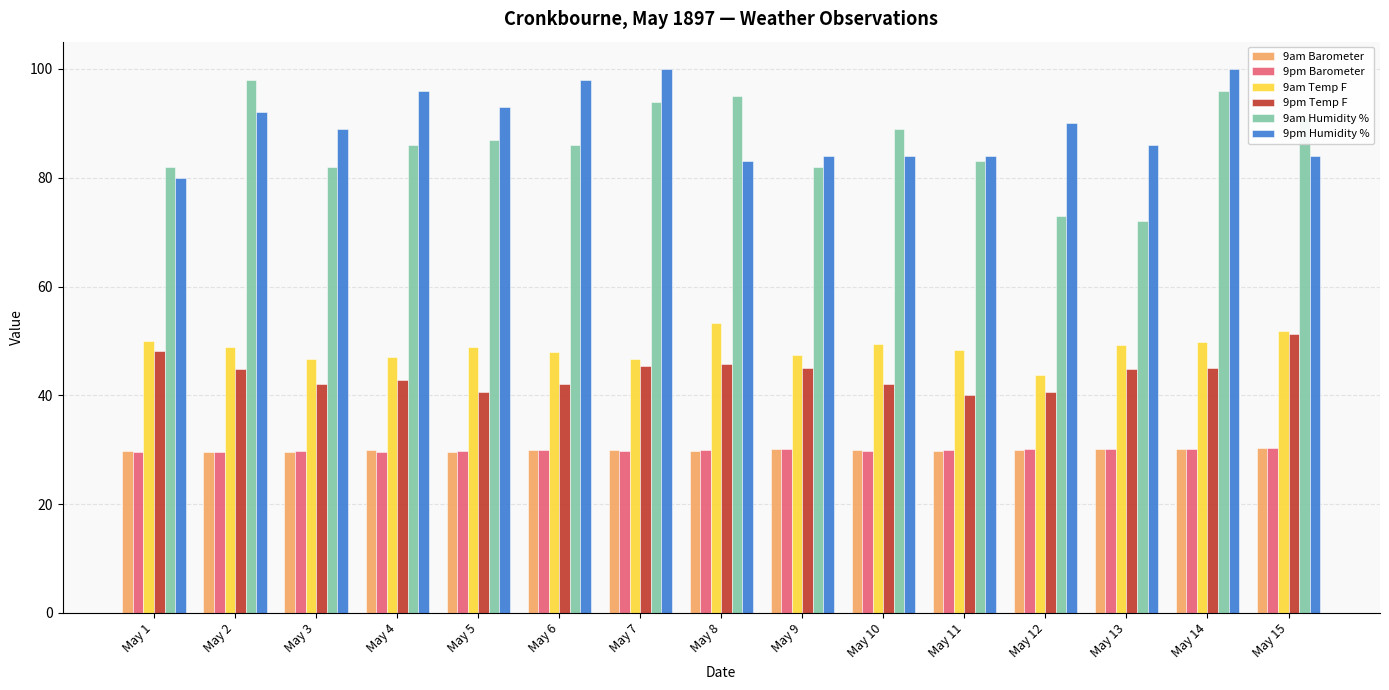

What value does the 9pm Humidity % series have at May 3?

89.0